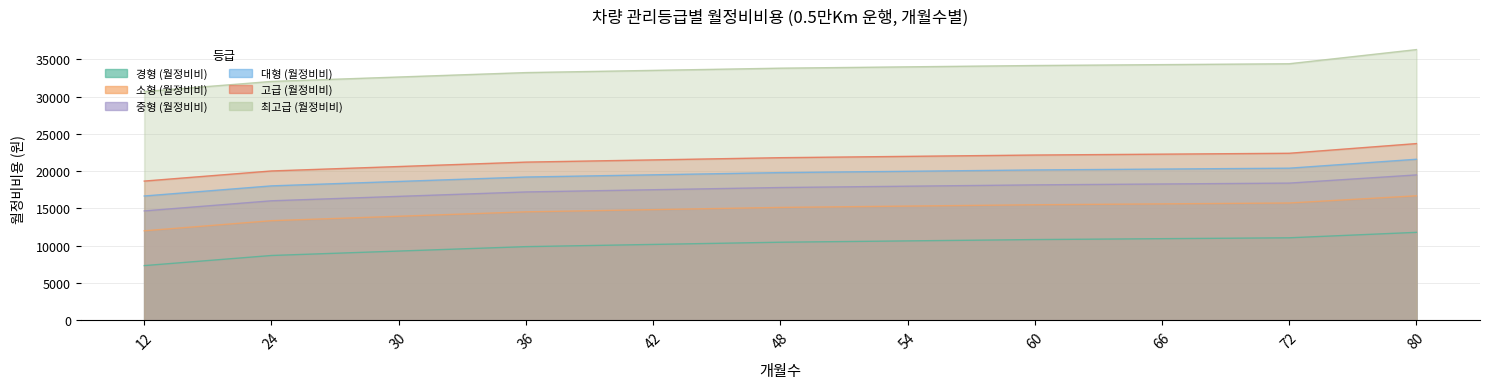

Reading left to right, what are all the values shown in this chart?

경형 (월정비비): 12=7333.3	24=8690.0	30=9282.8	36=9875.6	42=10171.9	48=10468.3	54=10646.2	60=10824.0	66=10942.6	72=11061.1	80=11792.0
소형 (월정비비): 12=12000.0	24=13356.7	30=13949.4	36=14542.2	42=14838.6	48=15135.0	54=15312.8	60=15490.7	66=15609.2	72=15727.8	80=16692.0
중형 (월정비비): 12=14666.7	24=16023.3	30=16616.1	36=17208.9	42=17505.3	48=17801.7	54=17979.5	60=18157.3	66=18275.9	72=18394.4	80=19492.0
대형 (월정비비): 12=16666.7	24=18023.3	30=18616.1	36=19208.9	42=19505.3	48=19801.7	54=19979.5	60=20157.3	66=20275.9	72=20394.4	80=21592.0
고급 (월정비비): 12=18666.7	24=20023.3	30=20616.1	36=21208.9	42=21505.3	48=21801.7	54=21979.5	60=22157.3	66=22275.9	72=22394.4	80=23692.0
최고급 (월정비비): 12=30666.7	24=32023.3	30=32616.1	36=33208.9	42=33505.3	48=33801.7	54=33979.5	60=34157.3	66=34275.9	72=34394.4	80=36292.0